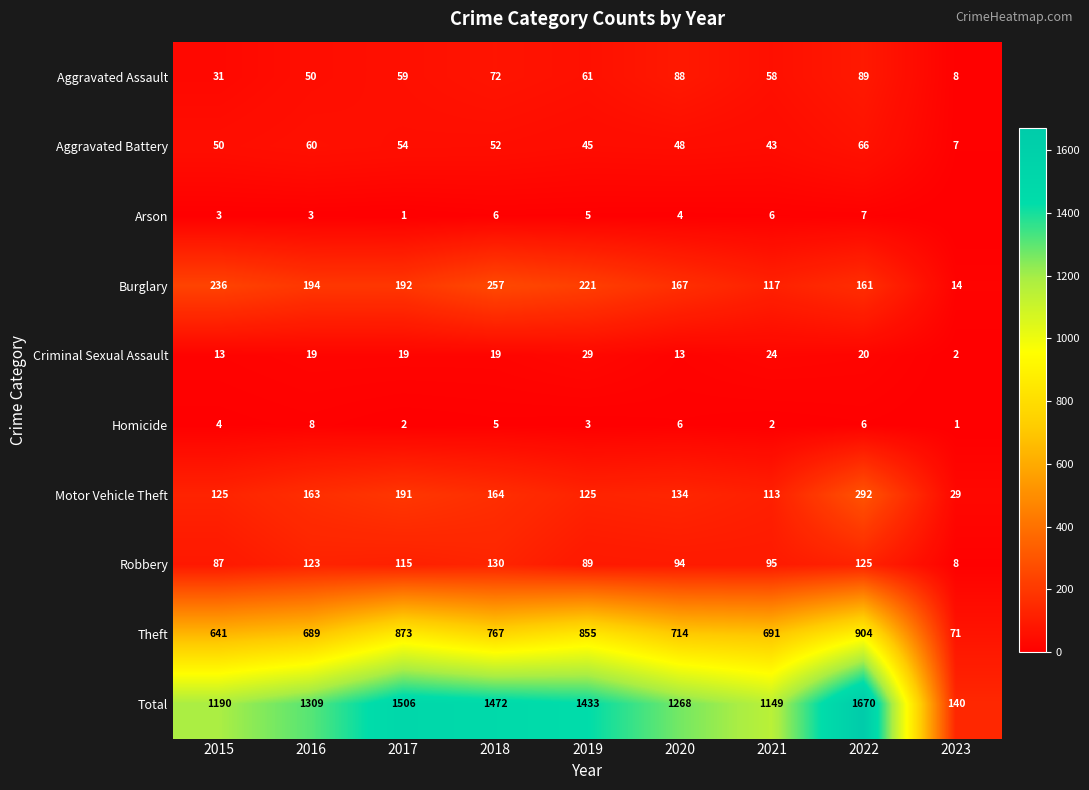

What is the spread (max minus min) of values at 2016?

1306